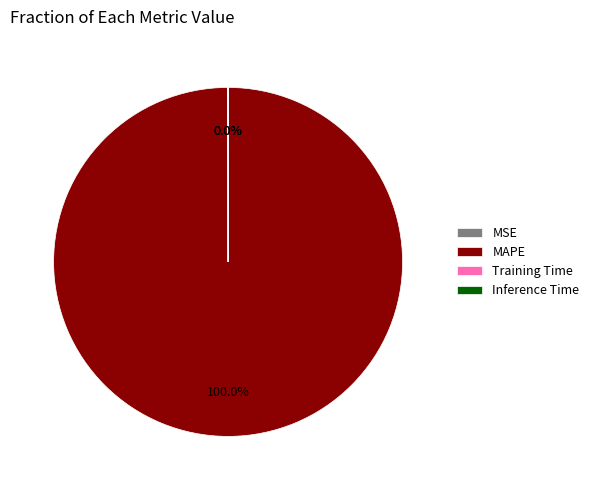

Is MAPE the majority of the pie?

Yes